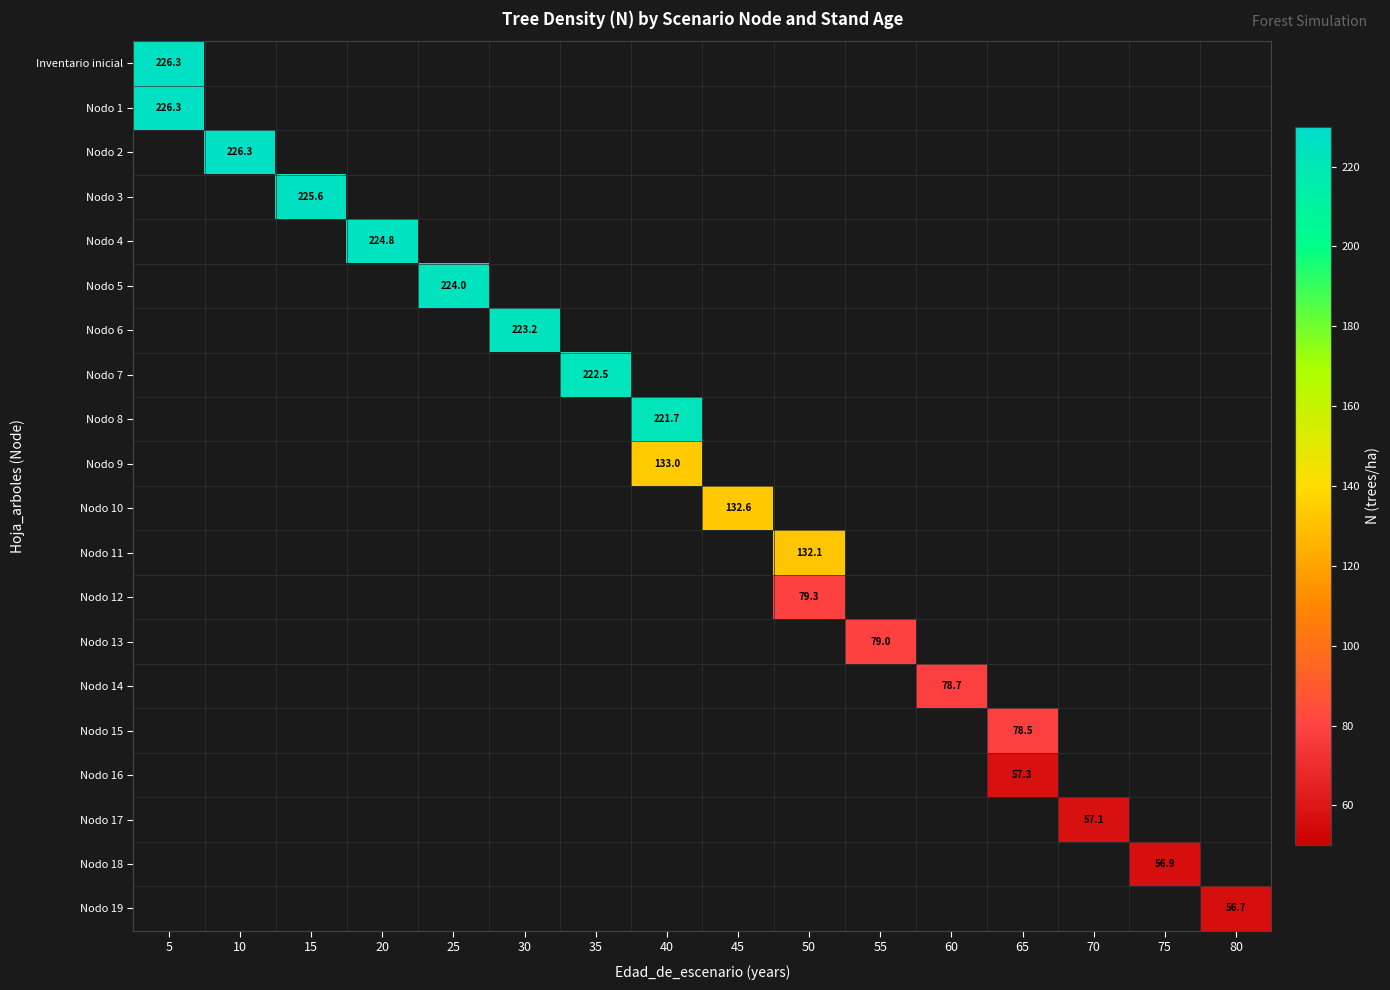

At how many categories does at least one series exceed 112?

10